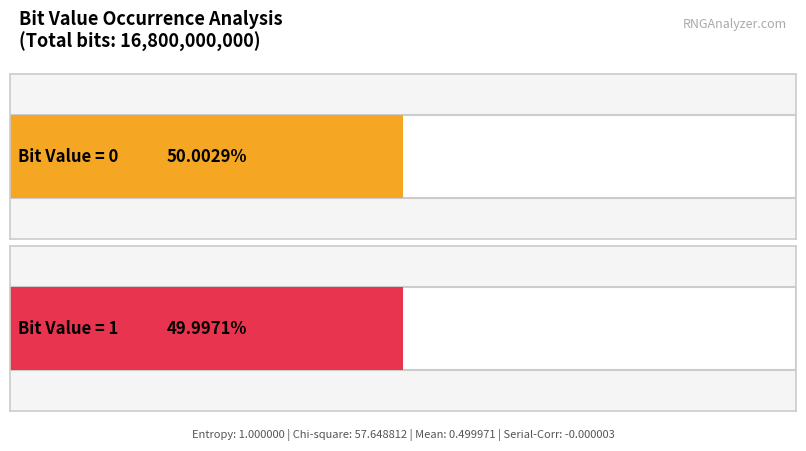

Which category has the lowest value across all series?

1